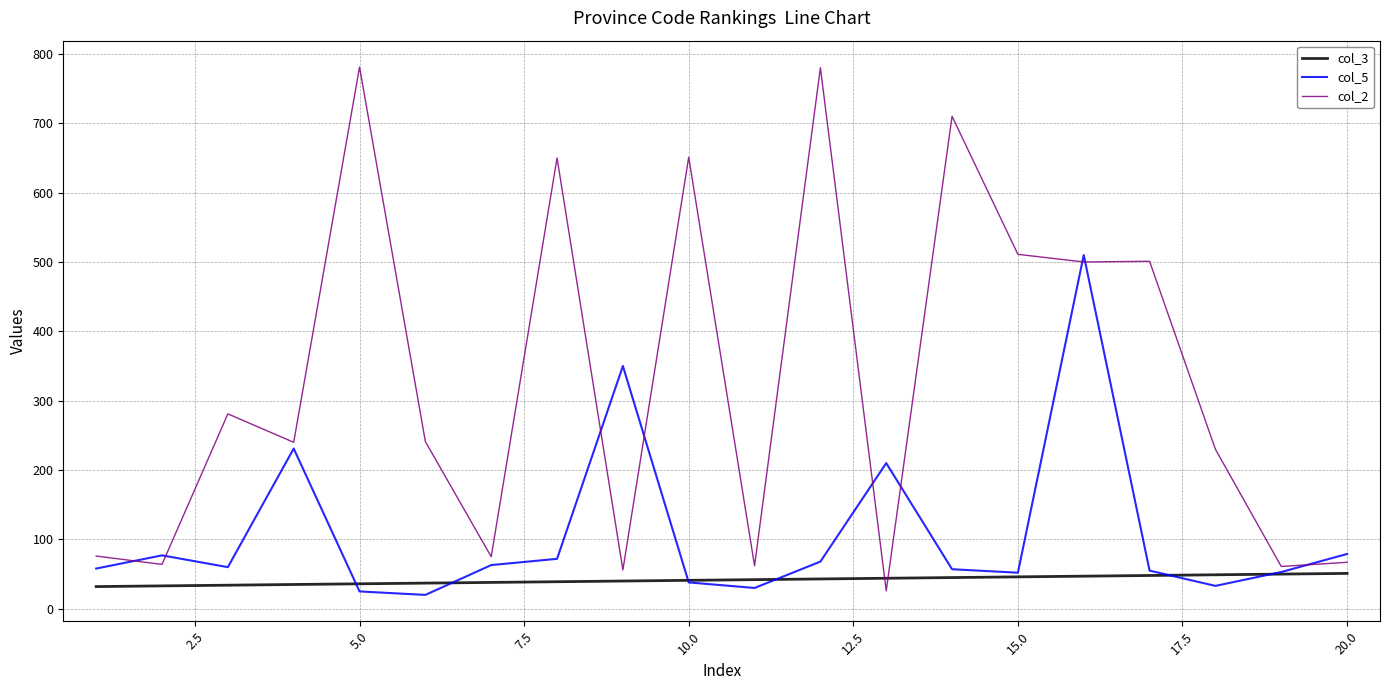

True or false: col_3 and col_2 intersect in this chart.

True